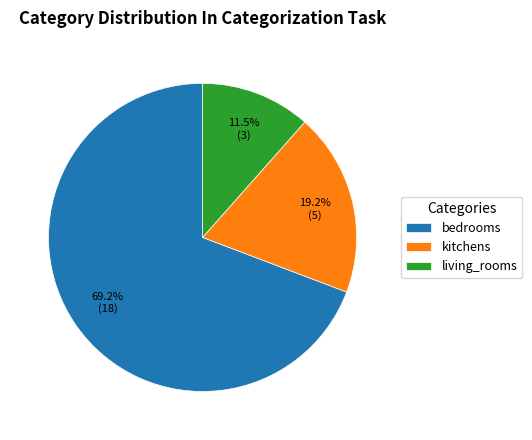

To the nearest percent, what percentage of the pie is bedrooms?

69%